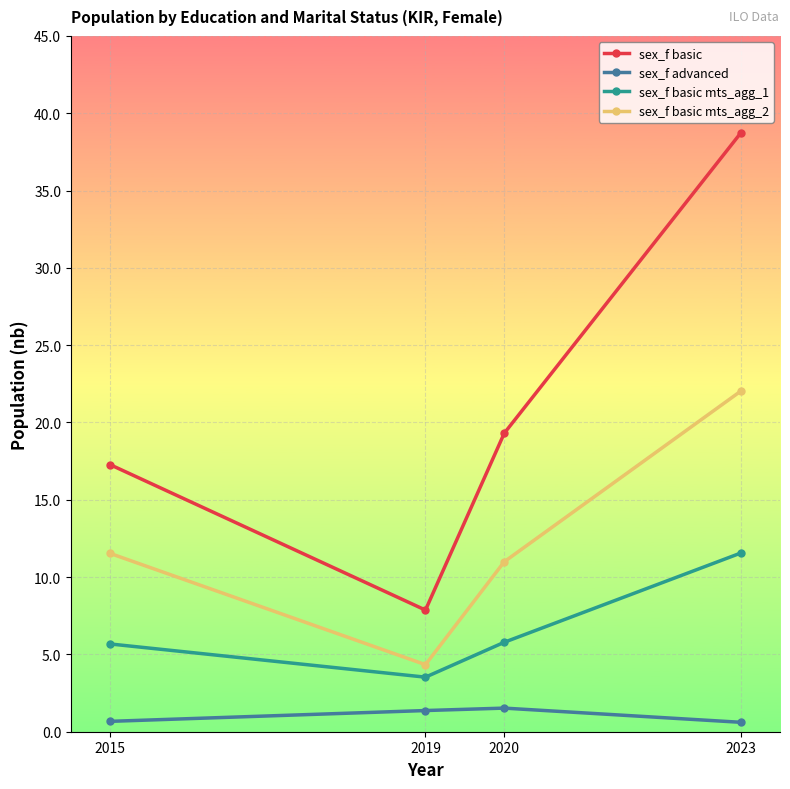

What is the lowest value of the sex_f basic series?

7.9